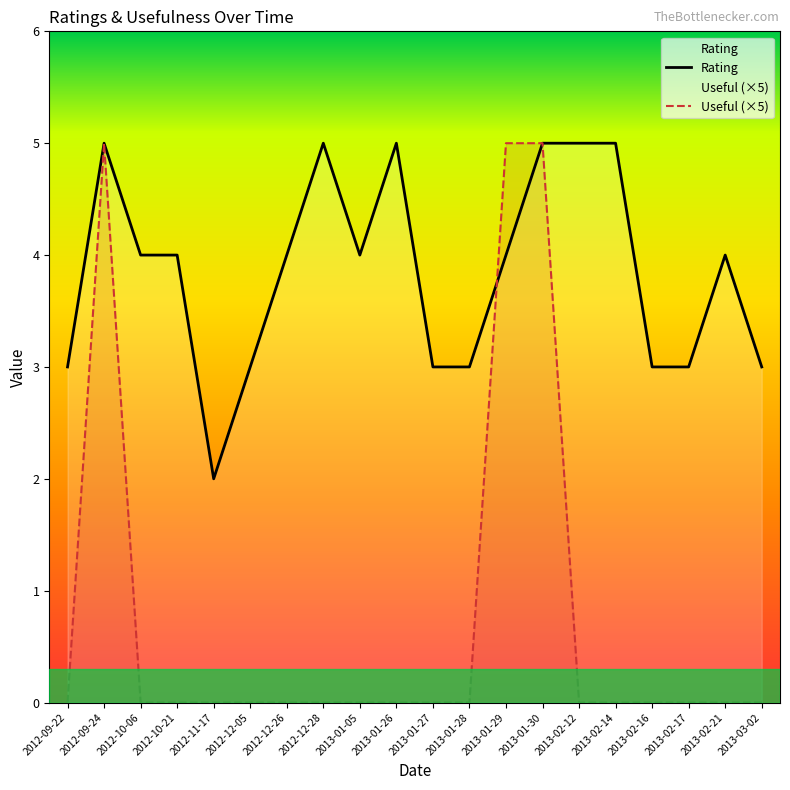

After their last crossing, which series has the higher values: Rating or Useful?

Useful